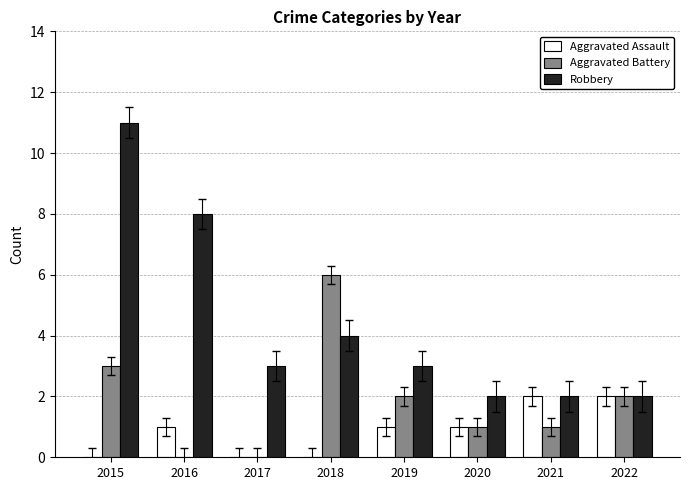

True or false: Robbery has a value of 4 at 2021.

False